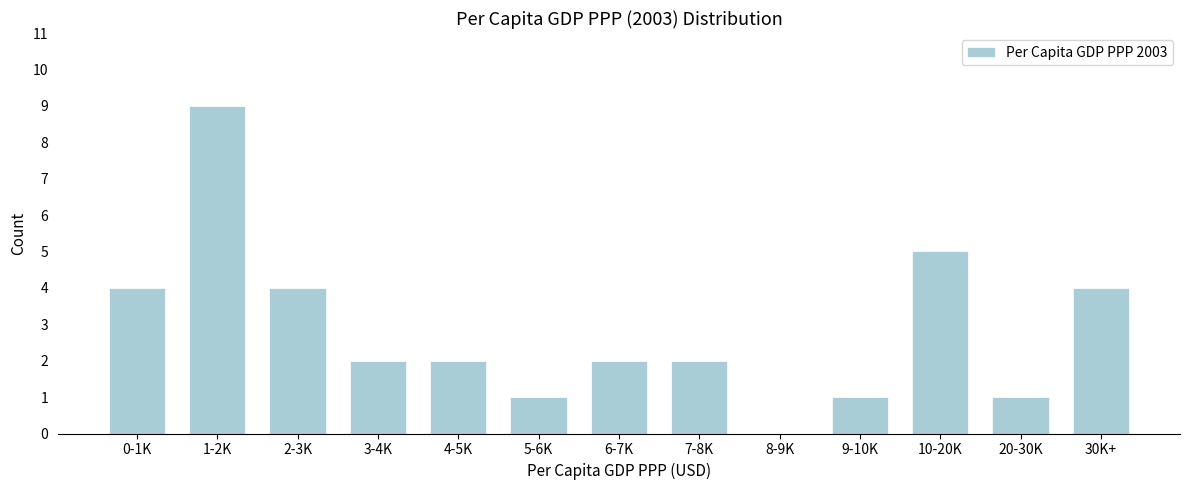

Reading left to right, extract all data points from this chart.

0-1K=4	1-2K=9	2-3K=4	3-4K=2	4-5K=2	5-6K=1	6-7K=2	7-8K=2	8-9K=0	9-10K=1	10-20K=5	20-30K=1	30K+=4